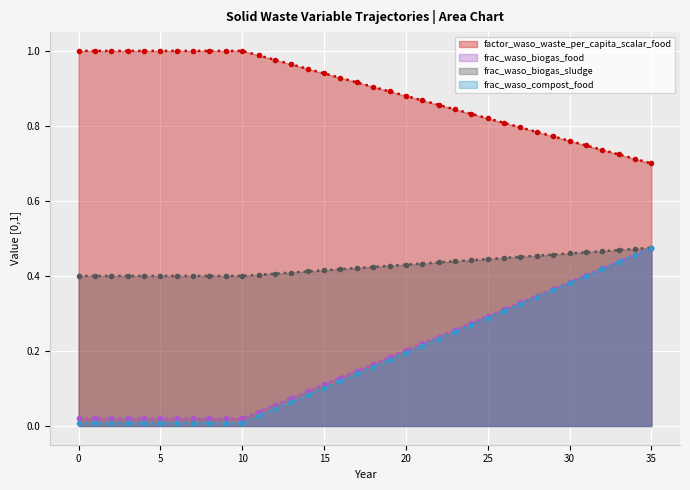

True or false: frac_waso_biogas_sludge has more than 1 points higher than both neighbors.

False